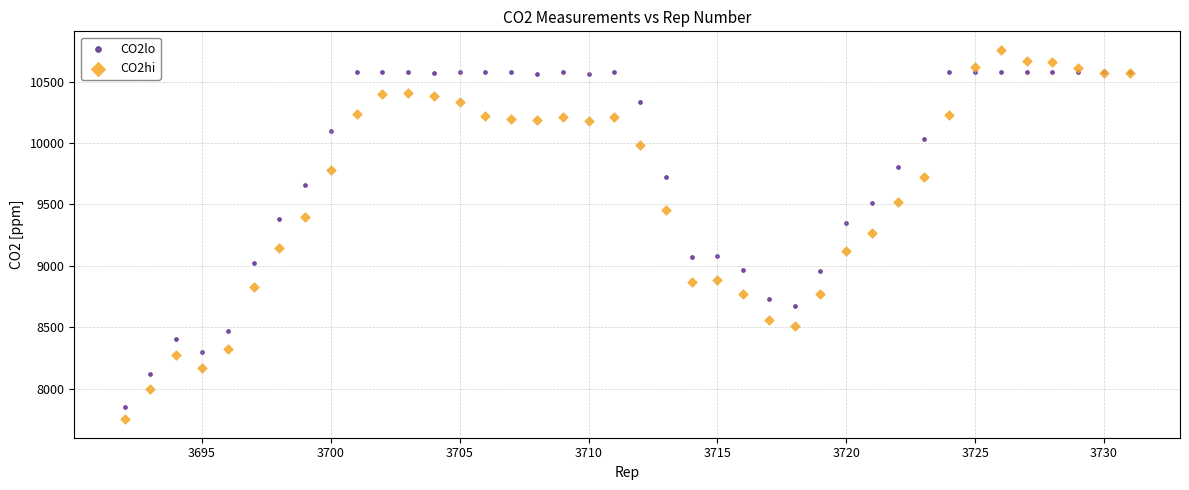

Which series reaches the maximum Y coordinate?

CO2hi